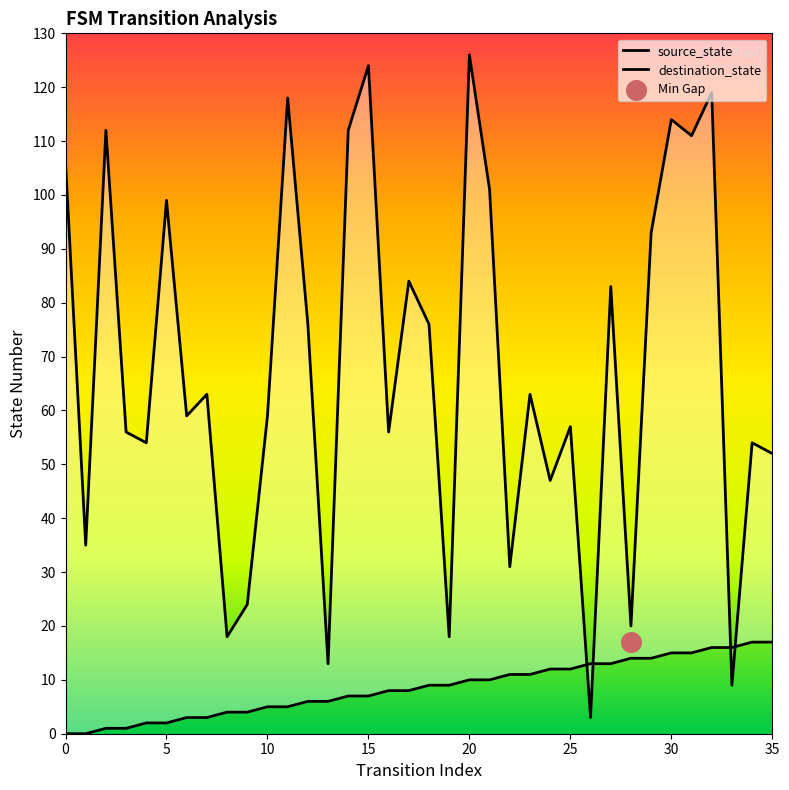

Which series has the widest spread of Y values?

destination_state